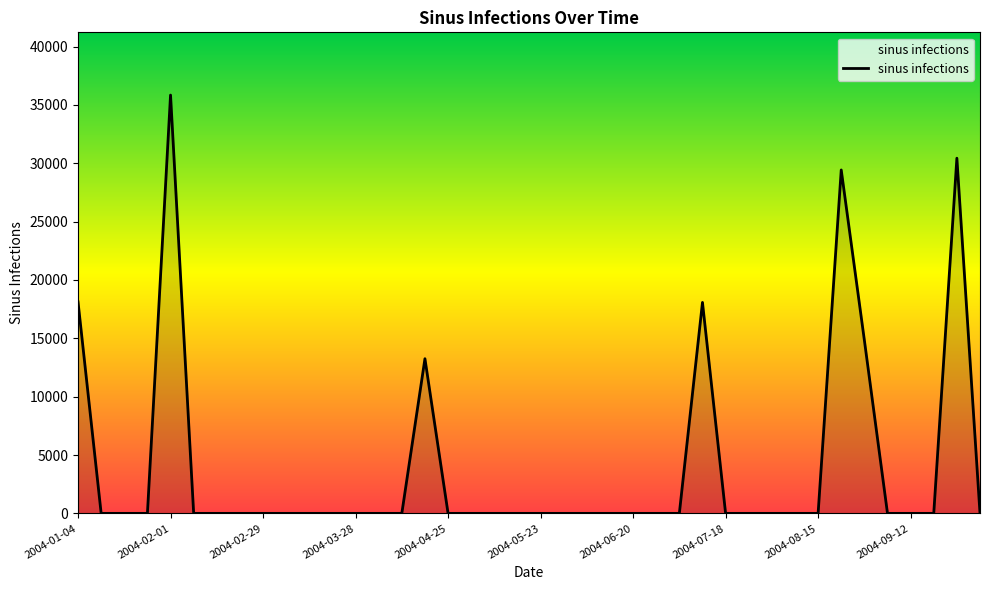

What is the difference between the maximum and minimum values?

35844.3